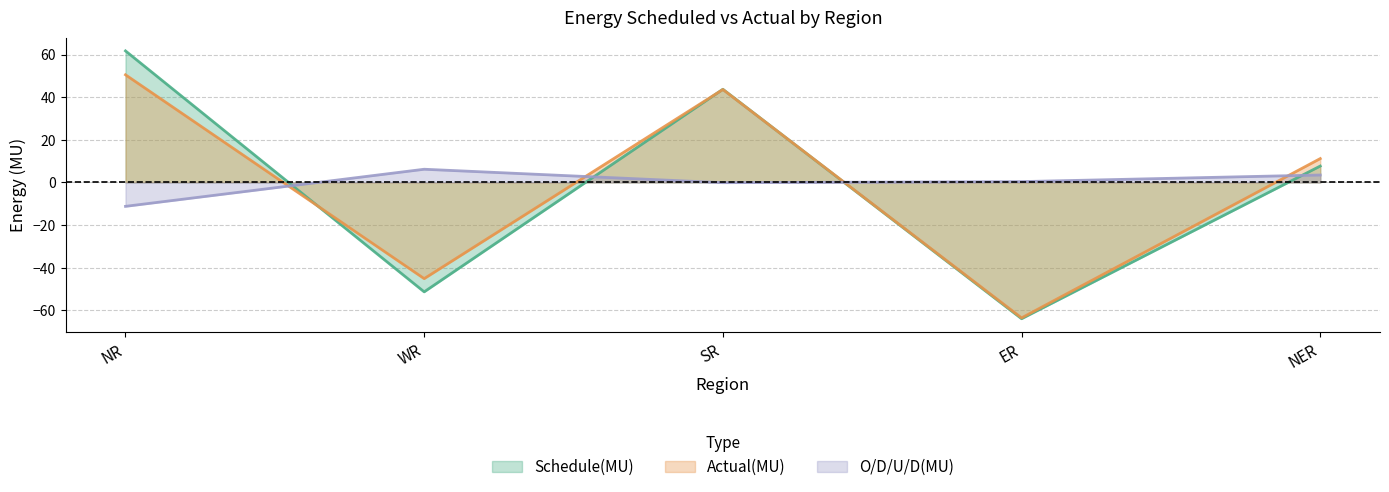

What is the approximate value of Actual(MU) at NER?

11.2